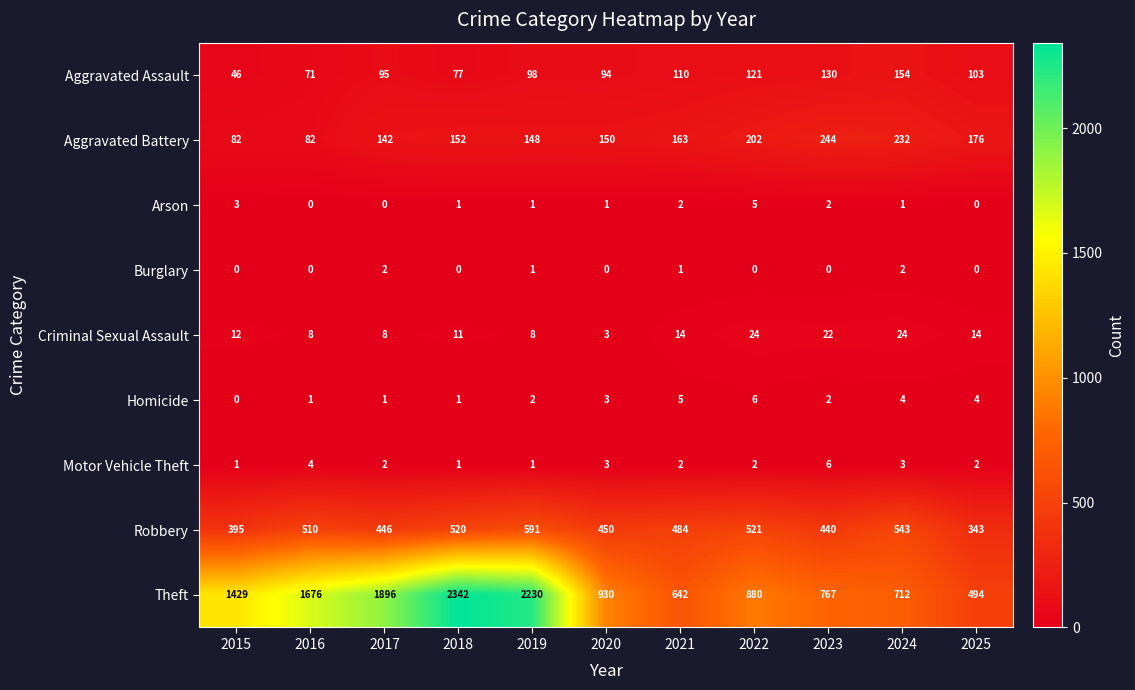

Rank the series at 2024 from lowest to highest value.

Arson, Burglary, Motor Vehicle Theft, Homicide, Criminal Sexual Assault, Aggravated Assault, Aggravated Battery, Robbery, Theft